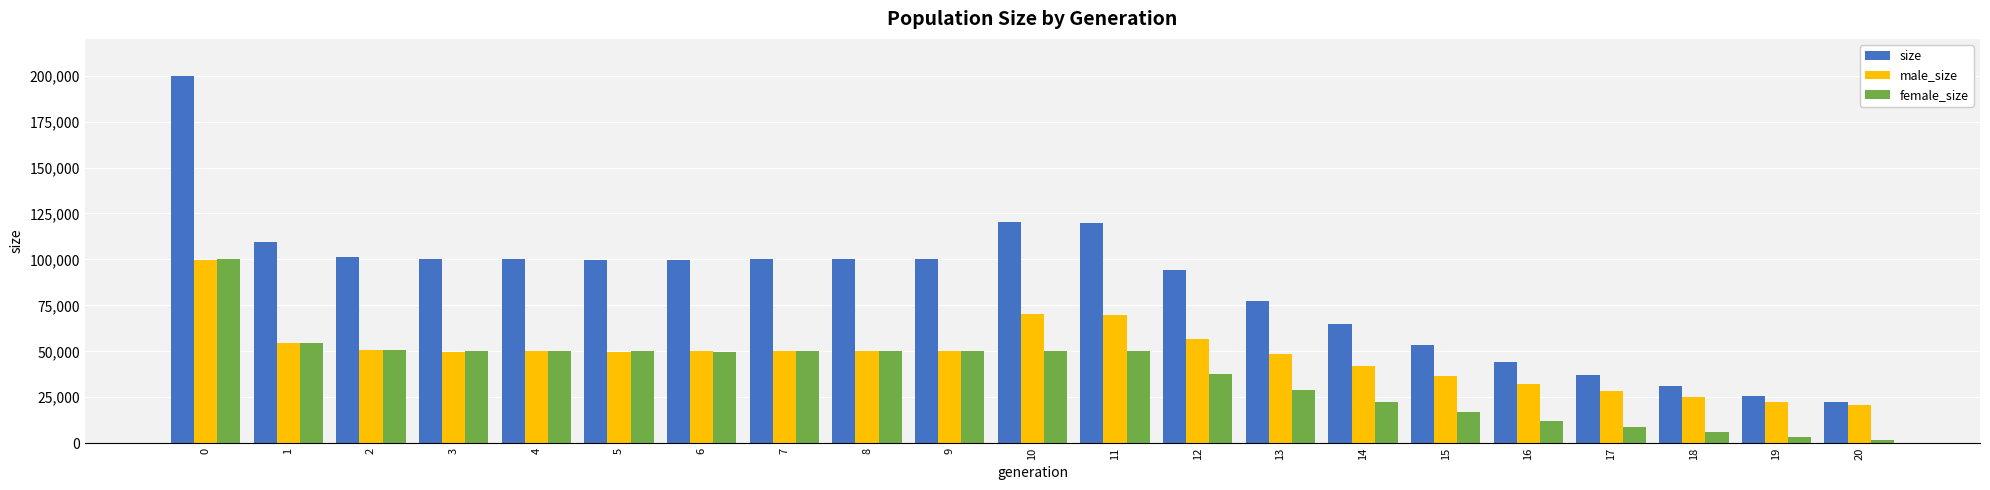

True or false: female_size has a value of 10877 at 6.

False